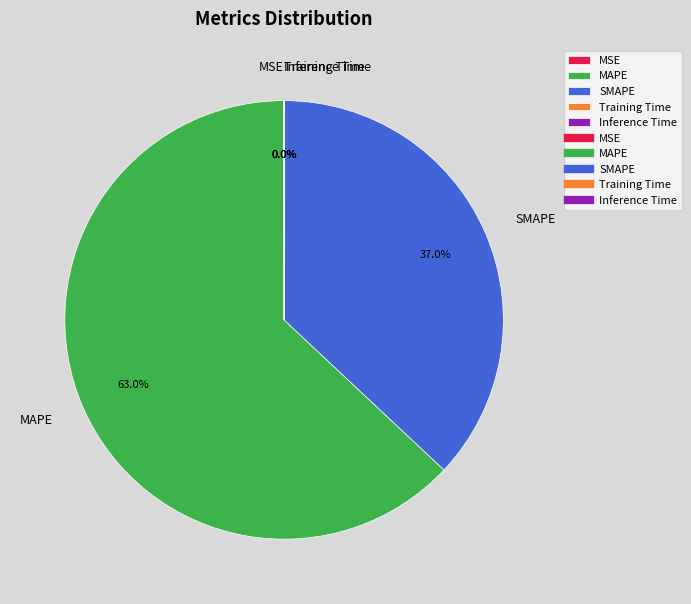

Which category accounts for the majority?

MAPE